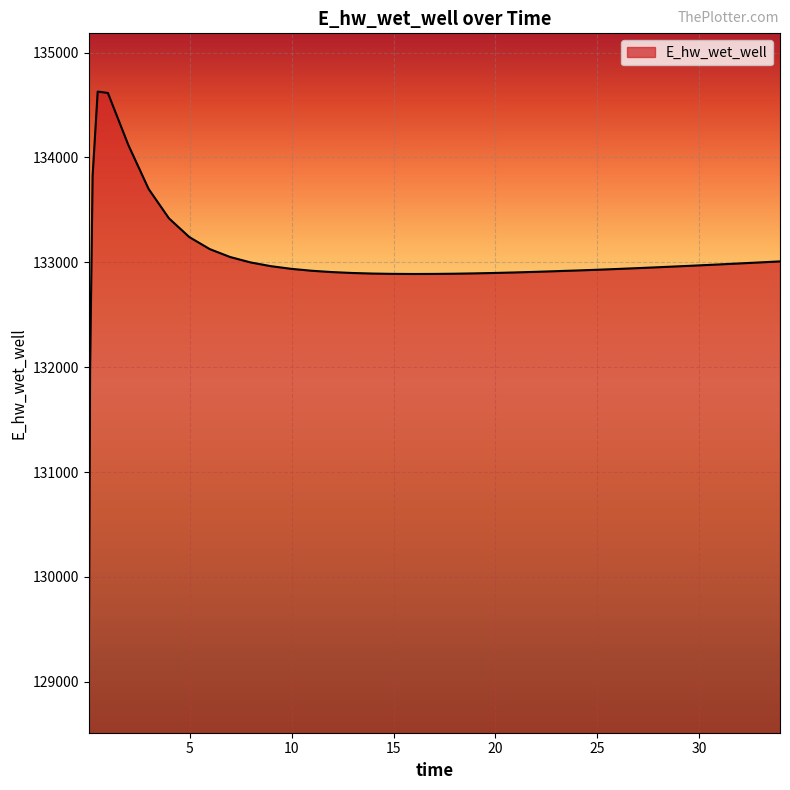

What is the maximum value shown in the chart?

134628.0